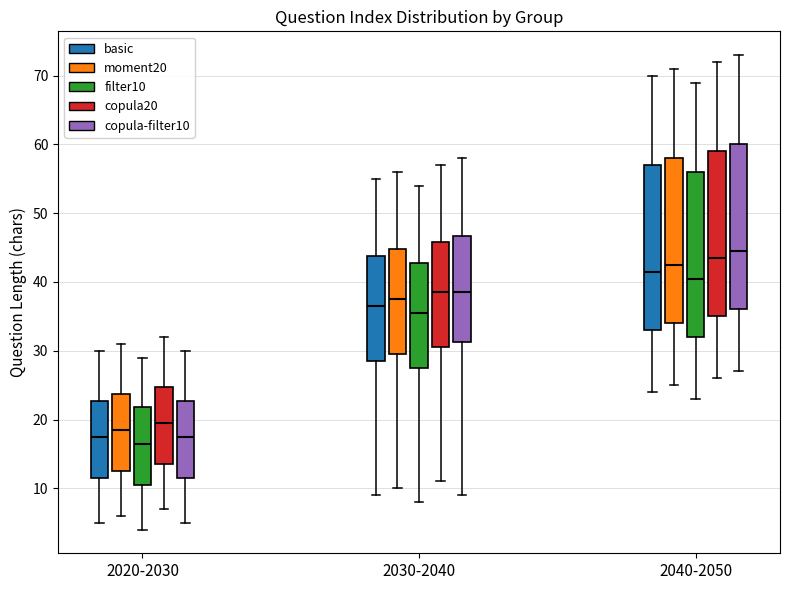

Reading left to right, transcribe this box plot: for each box, give where its median line is, the range the box spans, and where its two whiskers end, as read against the y-axis. The values are not printed on the chart, so give them approximately, as read against the axis.

2020-2030 (basic): median 18, box 12 to 23, whiskers 5 to 30
2020-2030 (moment20): median 19, box 13 to 24, whiskers 6 to 31
2020-2030 (filter10): median 17, box 11 to 22, whiskers 4 to 29
2020-2030 (copula20): median 20, box 14 to 25, whiskers 7 to 32
2020-2030 (copula-filter10): median 18, box 12 to 23, whiskers 5 to 30
2030-2040 (basic): median 37, box 29 to 44, whiskers 9 to 55
2030-2040 (moment20): median 38, box 30 to 45, whiskers 10 to 56
2030-2040 (filter10): median 36, box 28 to 43, whiskers 8 to 54
2030-2040 (copula20): median 39, box 31 to 46, whiskers 11 to 57
2030-2040 (copula-filter10): median 39, box 31 to 47, whiskers 9 to 58
2040-2050 (basic): median 42, box 33 to 57, whiskers 24 to 70
2040-2050 (moment20): median 43, box 34 to 58, whiskers 25 to 71
2040-2050 (filter10): median 41, box 32 to 56, whiskers 23 to 69
2040-2050 (copula20): median 44, box 35 to 59, whiskers 26 to 72
2040-2050 (copula-filter10): median 45, box 36 to 60, whiskers 27 to 73